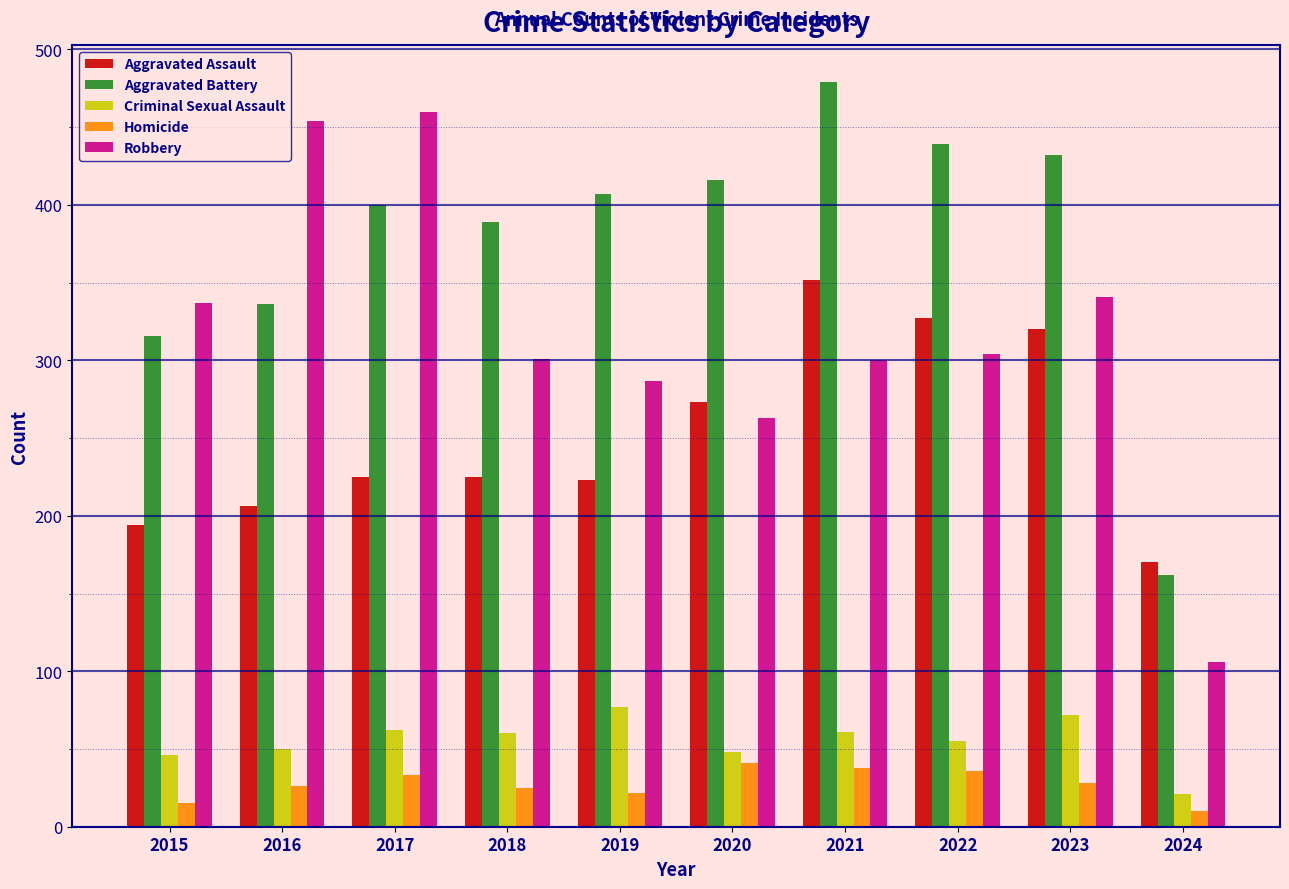

What is the greatest value displayed?

479